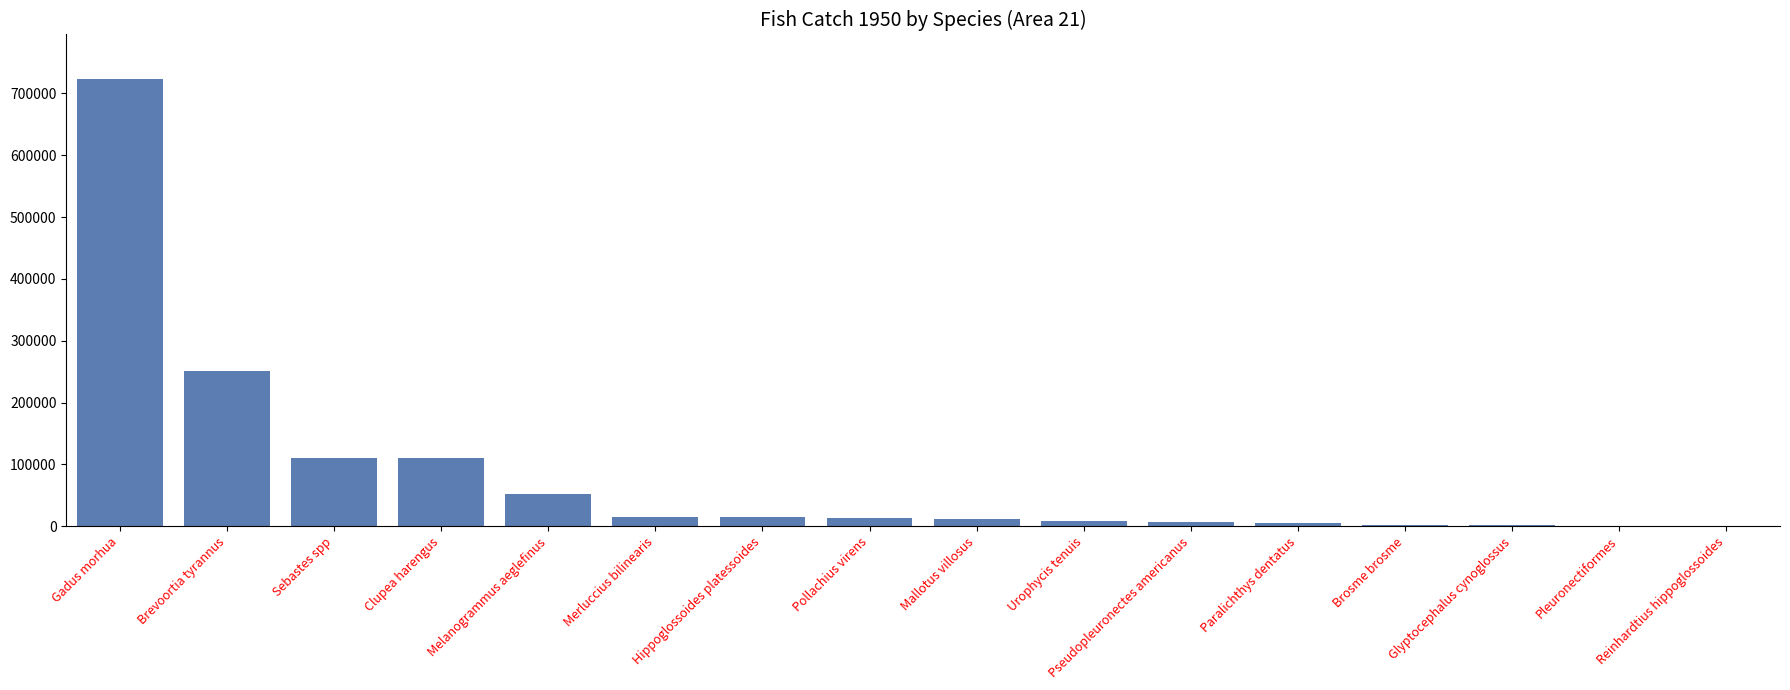

What is the maximum value shown in the chart?

722777.0